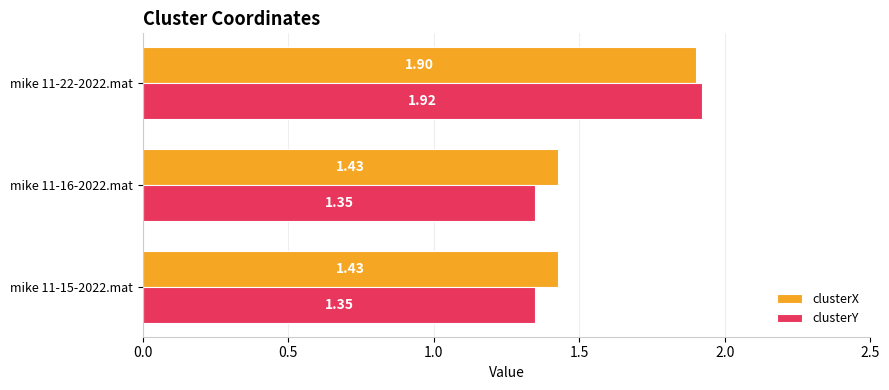

At which category is the sum across all series the highest?

mike 11-22-2022.mat